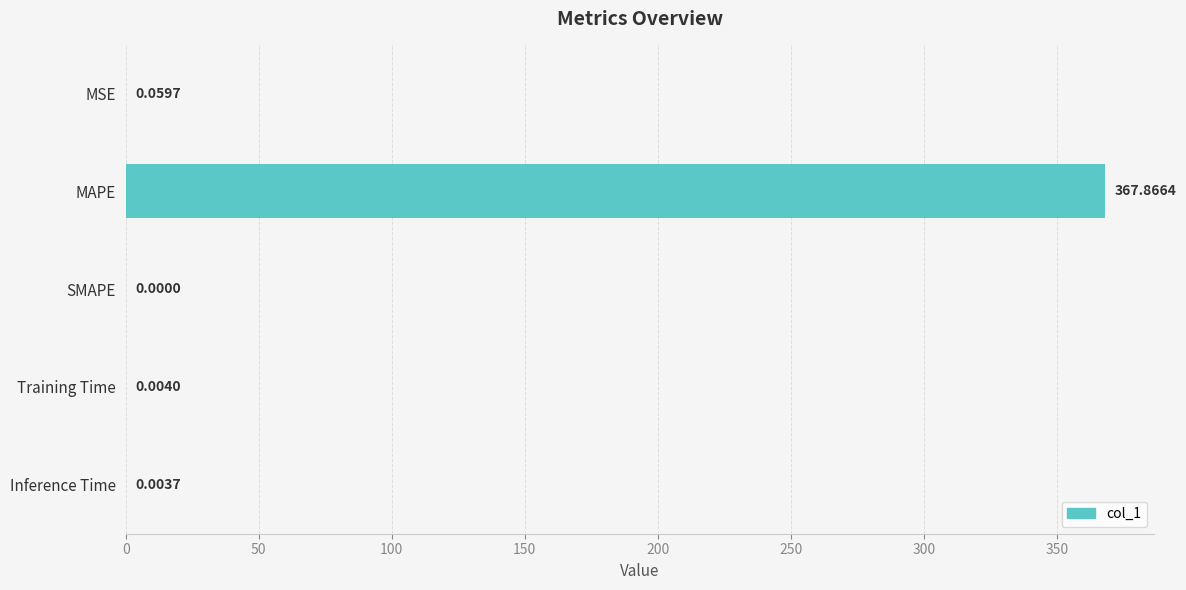

What is the average value?

73.6